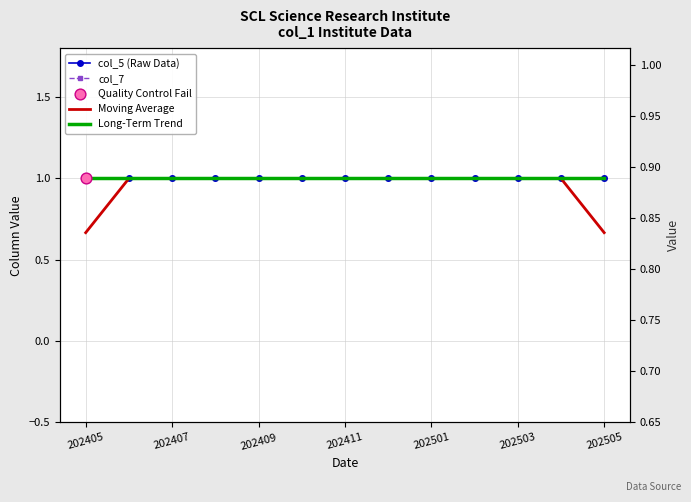

Which series contains the highest Y value?

col_5 (Raw Data)